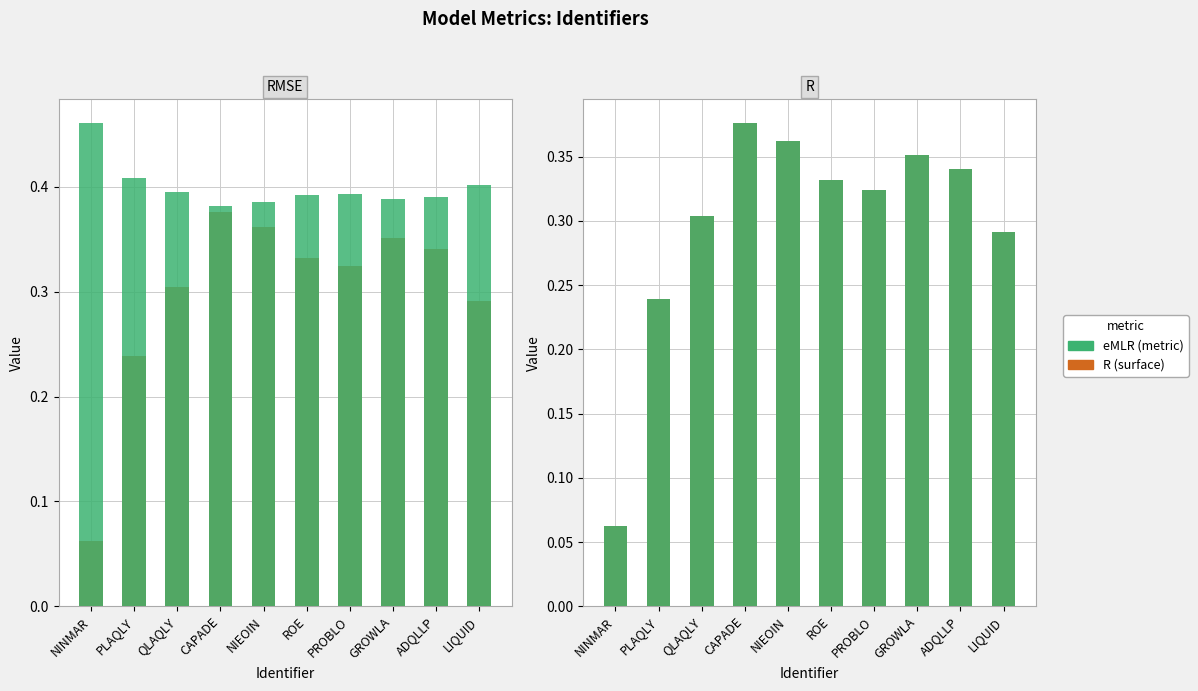

Reading right to left, what are all the values shown in this chart?

R: LIQUID=0.3	ADQLLP=0.3	GROWLA=0.4	PROBLO=0.3	ROE=0.3	NIEOIN=0.4	CAPADE=0.4	QLAQLY=0.3	PLAQLY=0.2	NINMAR=0.1
RMSE: LIQUID=0.4	ADQLLP=0.4	GROWLA=0.4	PROBLO=0.4	ROE=0.4	NIEOIN=0.4	CAPADE=0.4	QLAQLY=0.4	PLAQLY=0.4	NINMAR=0.5